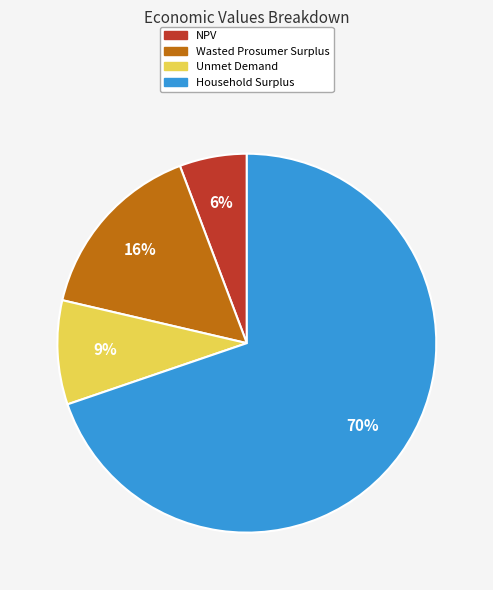

Do Wasted Prosumer Surplus and Household Surplus together represent more than half of the pie?

Yes